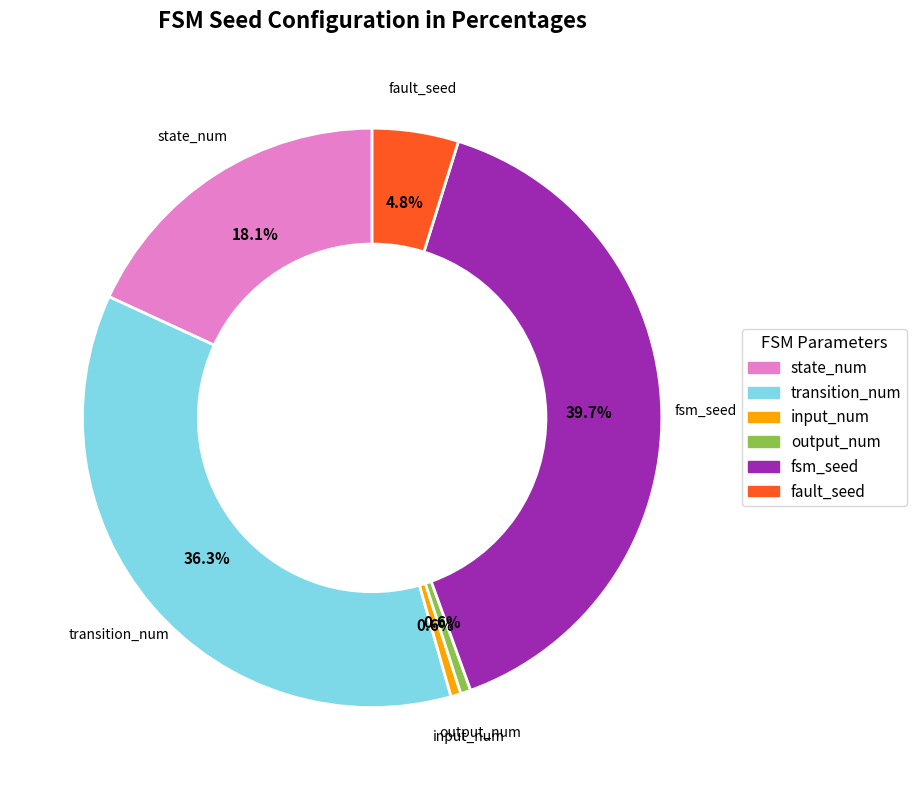

Does transition_num represent more than half of the total?

No